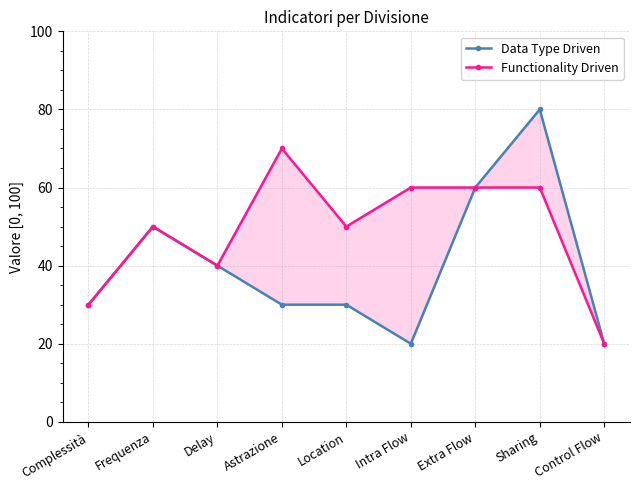

What is the minimum value shown in the chart?

20